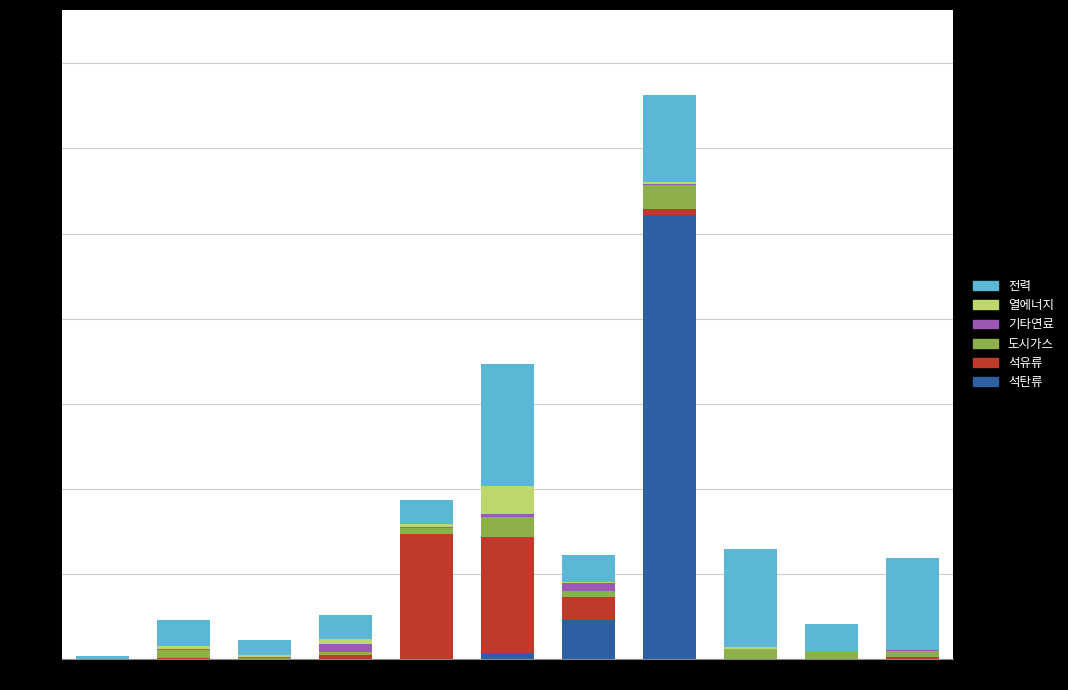

At which category is the sum across all series the highest?

제1차 금속산업